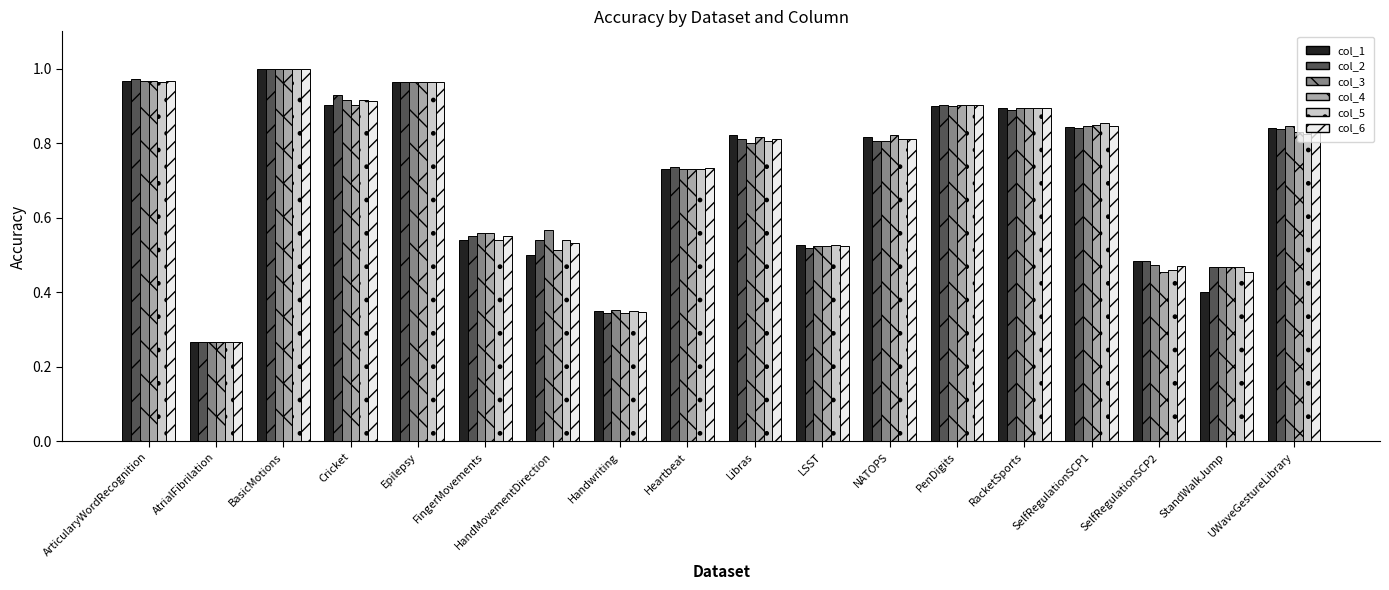

Which label corresponds to the smallest value in the chart?

AtrialFibrilation